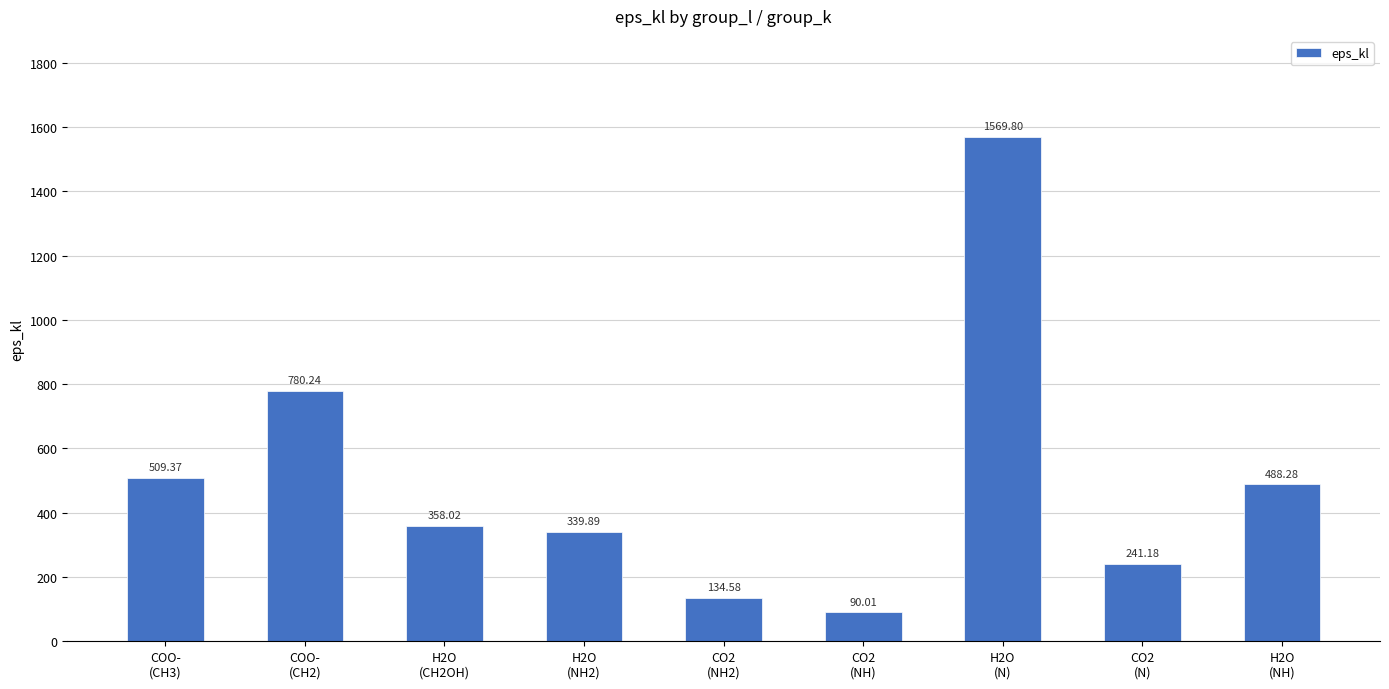

Reading right to left, list all the values displayed in this chart.

488.3	241.2	1569.8	90.0	134.6	339.9	358.0	780.2	509.4